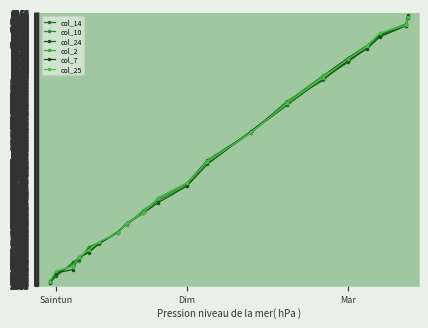

How many lines are shown in the chart?

6